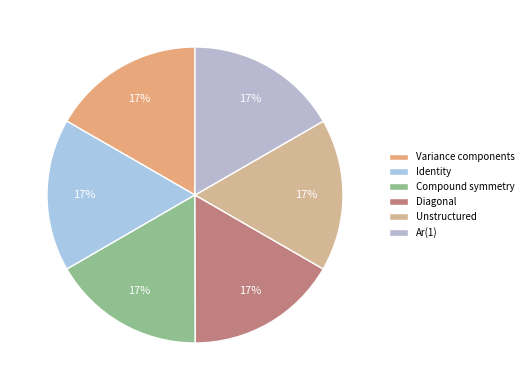

The Compound symmetry slice represents 10% of the pie. True or false?

False